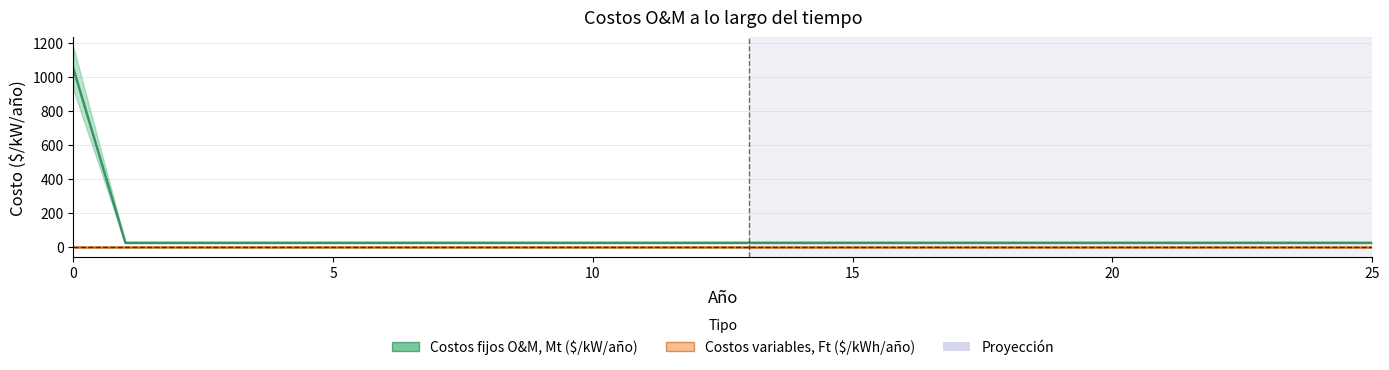

Is this an area chart (filled region under the line)?

No